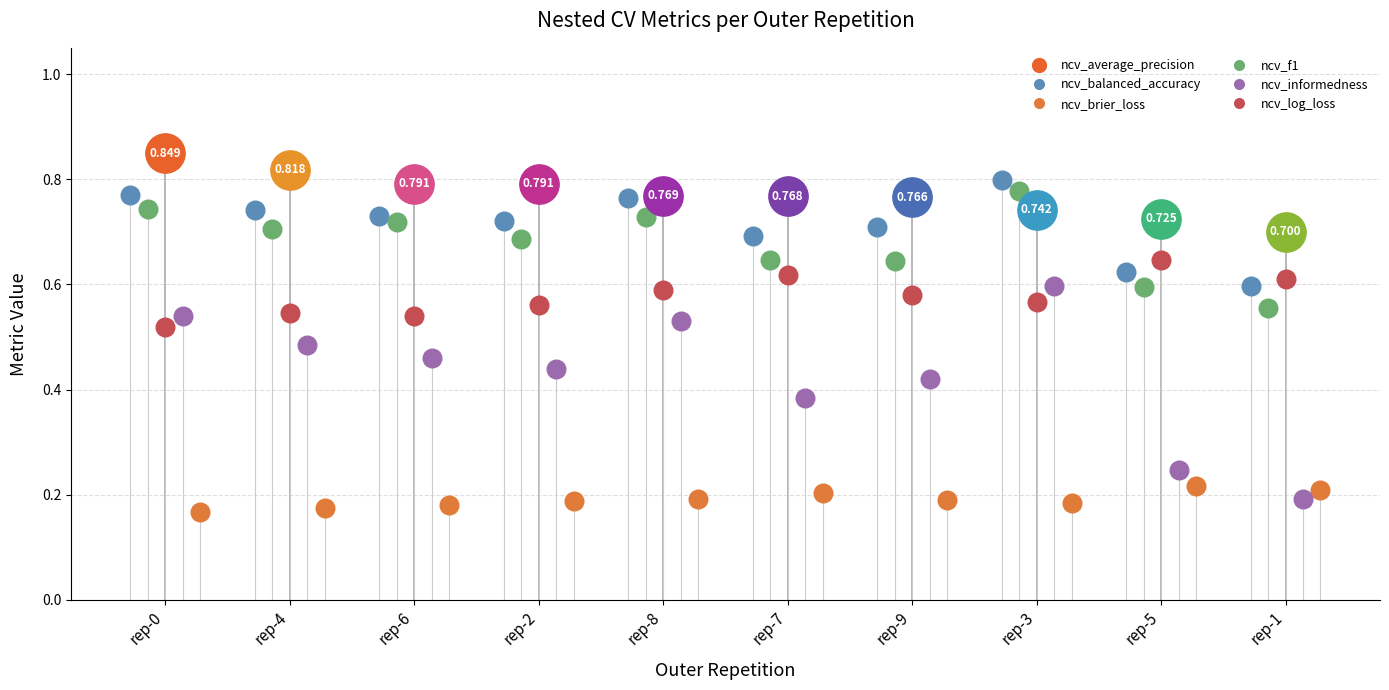

Which series has the largest total across all categories?

ncv_average_precision